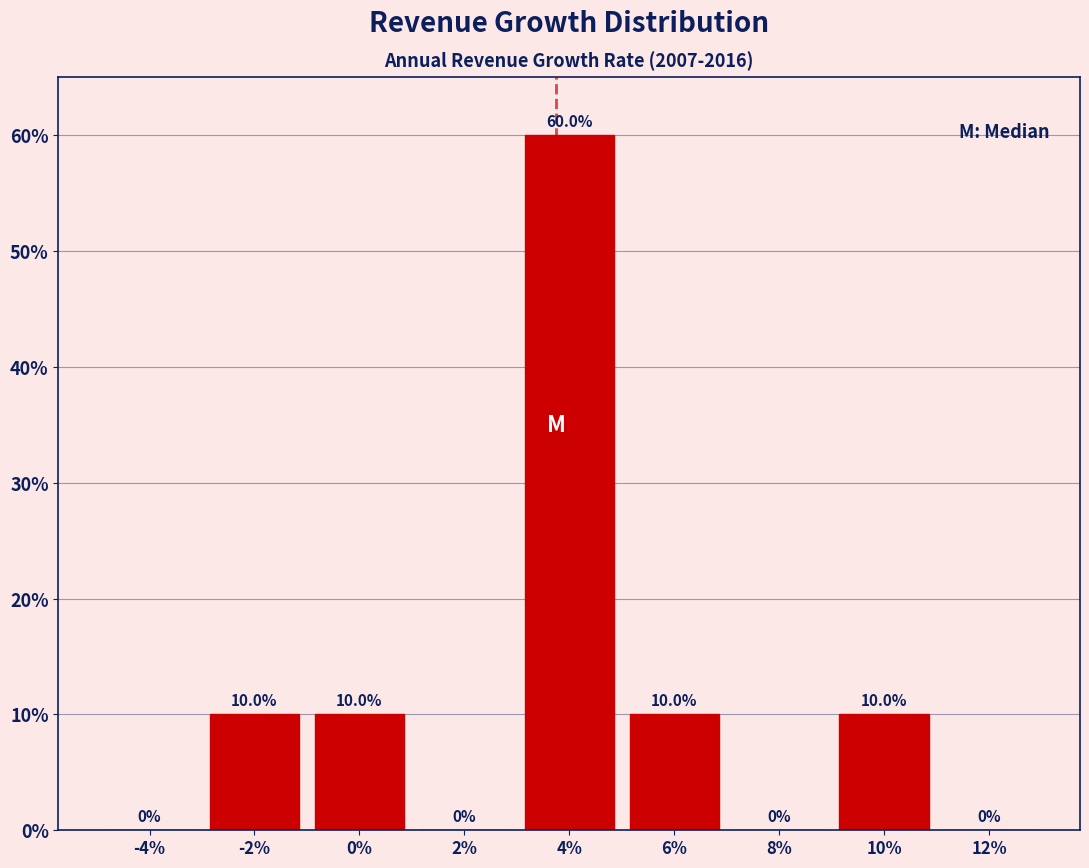

Are the bars horizontal?

No